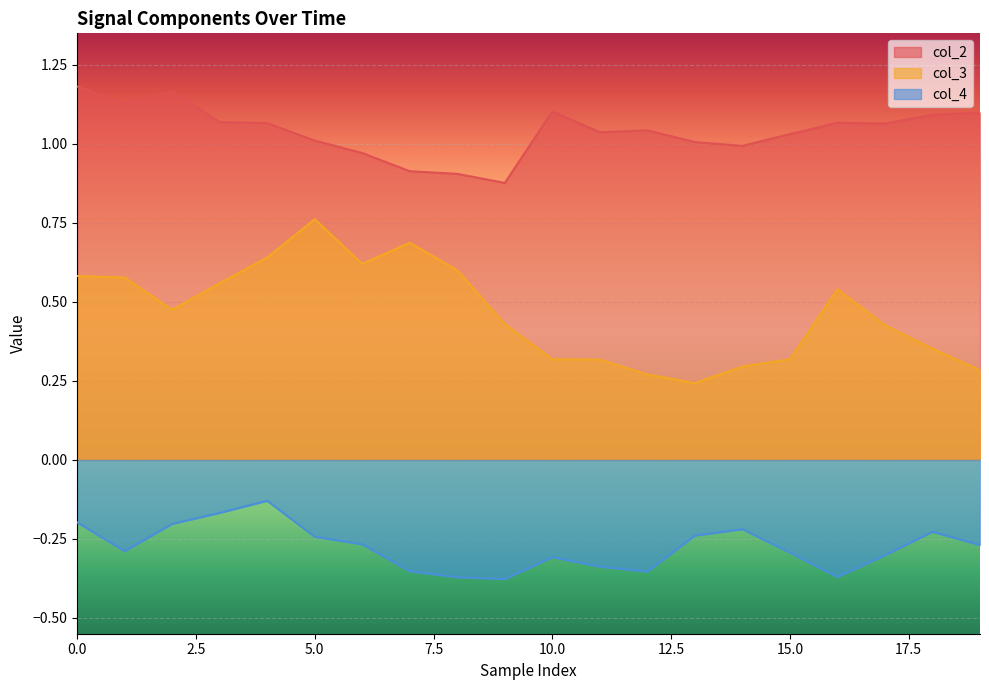

What is the difference between the col_4 values at 9 and 0.0?

0.2